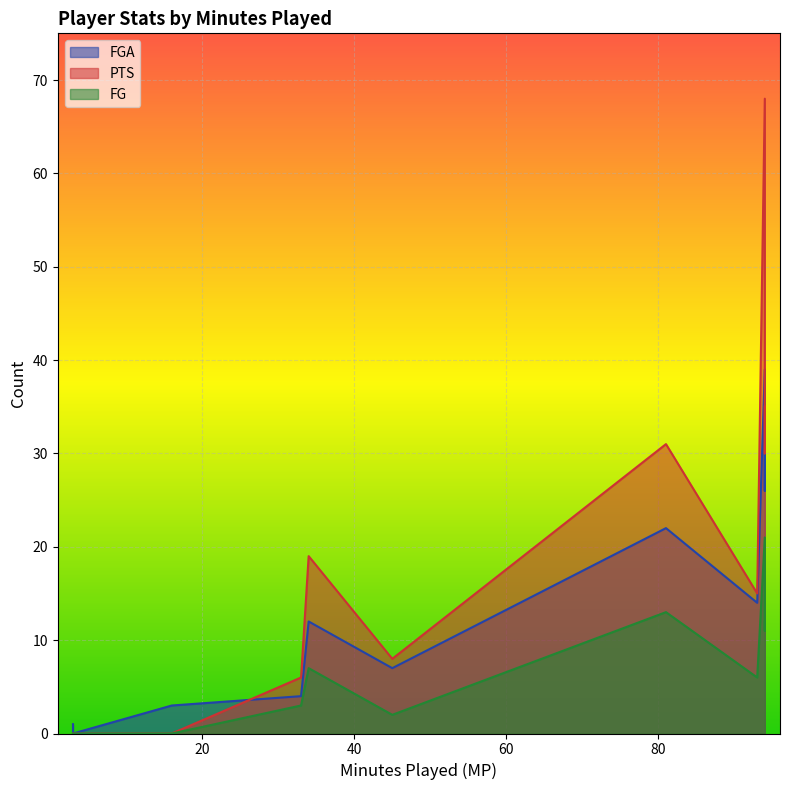

True or false: FG and PTS intersect in this chart.

False